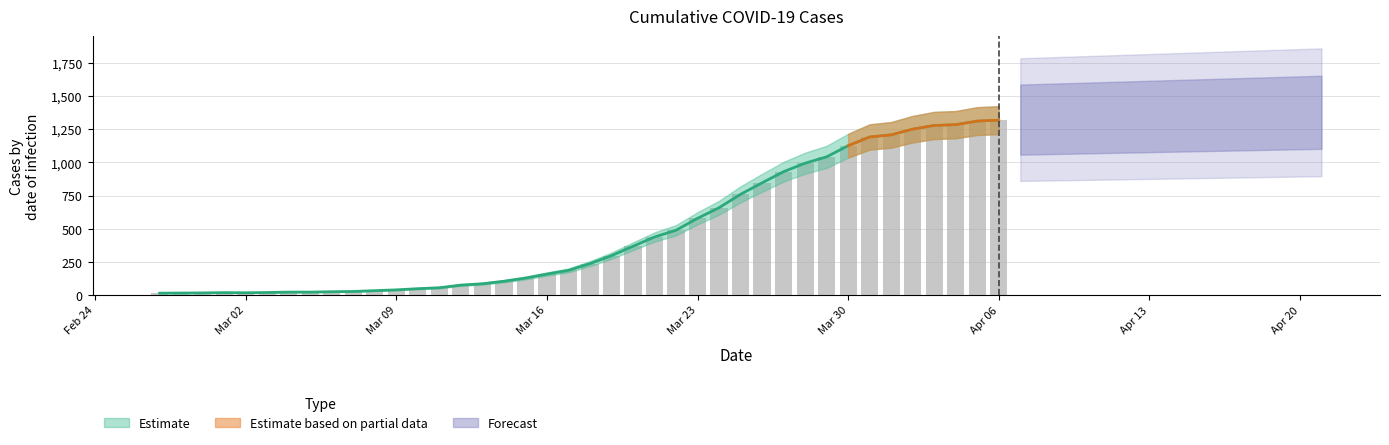

Which has a higher value, 2020-03-06 or 2020-03-10?

2020-03-10